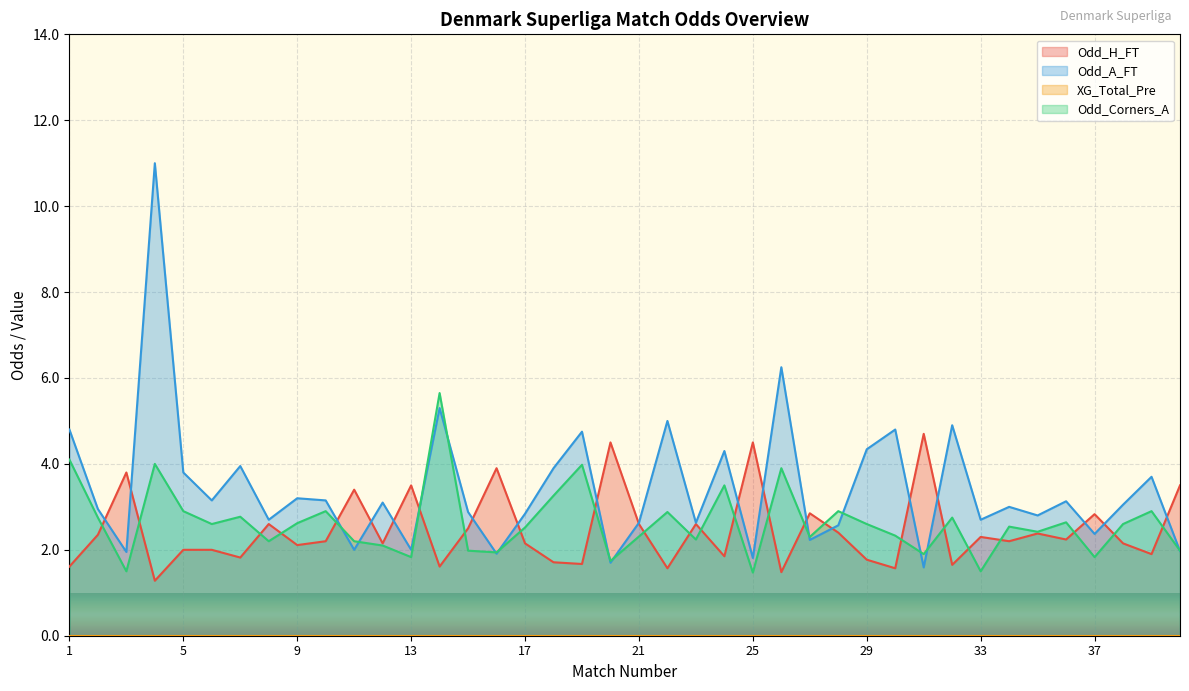

Which series changed the most between 30 and 39?

Odd_A_FT